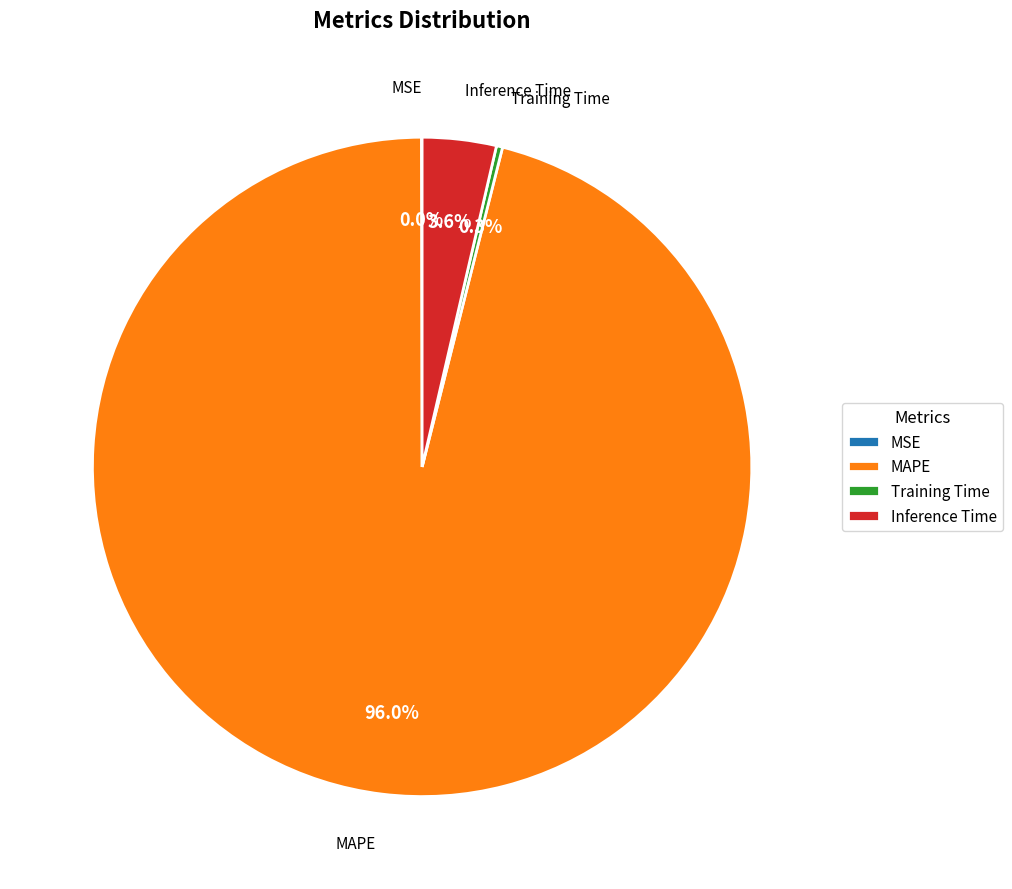

Combined, do Training Time and MAPE account for over 50%?

Yes